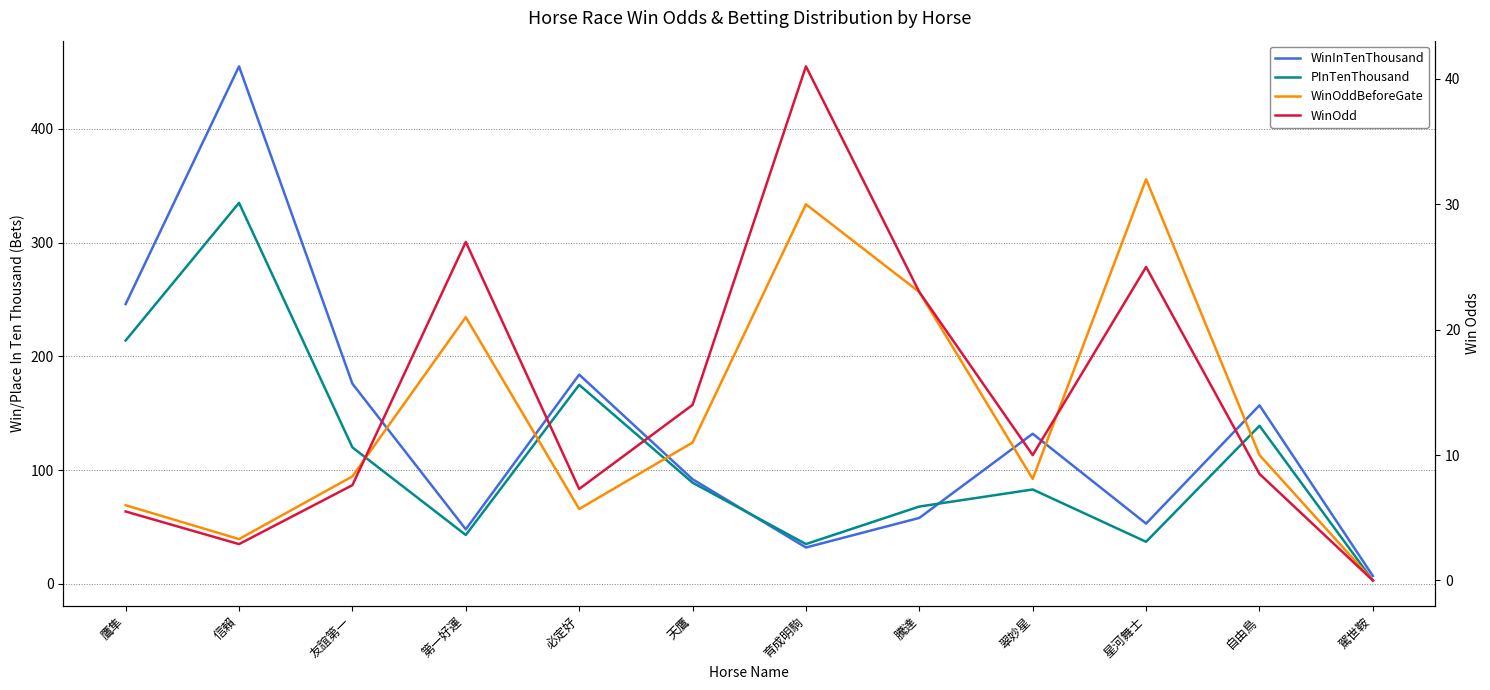

Reading left to right, extract all data points from this chart.

WinInTenThousand: 鷹隼=246.0	信賴=455.0	友誼第一=176.0	第一好運=48.0	必定好=184.0	天鷹=92.0	育成明駒=32.0	騰達=58.0	翠妙星=132.0	星河舞士=53.0	自由鳥=157.0	駕世鞍=7.0
PInTenThousand: 鷹隼=214.0	信賴=335.0	友誼第一=120.0	第一好運=43.0	必定好=175.0	天鷹=89.0	育成明駒=35.0	騰達=68.0	翠妙星=83.0	星河舞士=37.0	自由鳥=139.0	駕世鞍=3.0
WinOddBeforeGate: 鷹隼=6.0	信賴=3.3	友誼第一=8.3	第一好運=21.0	必定好=5.7	天鷹=11.0	育成明駒=30.0	騰達=23.0	翠妙星=8.1	星河舞士=32.0	自由鳥=10.0	駕世鞍=0.0
WinOdd: 鷹隼=5.5	信賴=2.9	友誼第一=7.6	第一好運=27.0	必定好=7.3	天鷹=14.0	育成明駒=41.0	騰達=23.0	翠妙星=10.0	星河舞士=25.0	自由鳥=8.5	駕世鞍=0.0